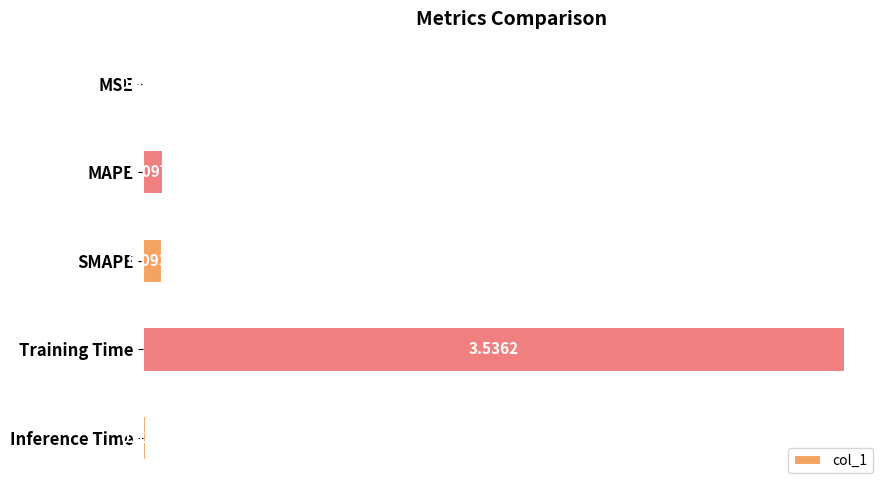

Between Inference Time and MAPE, which is larger?

MAPE